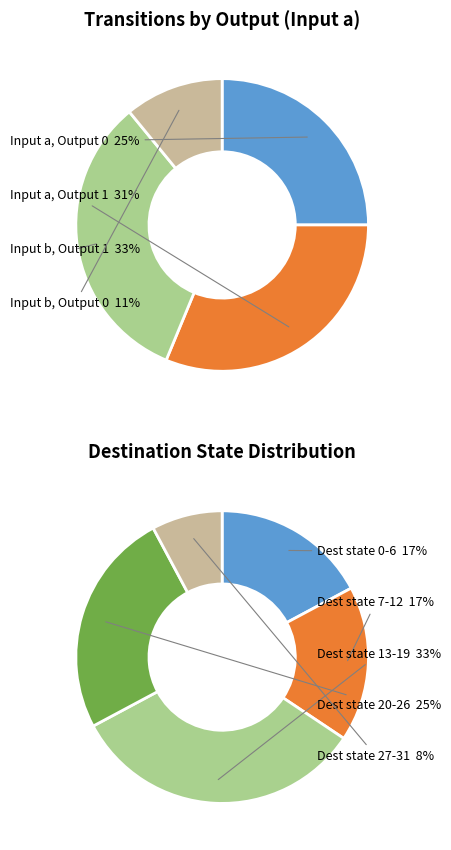

Is there any slice that represents more than half of the pie?

No